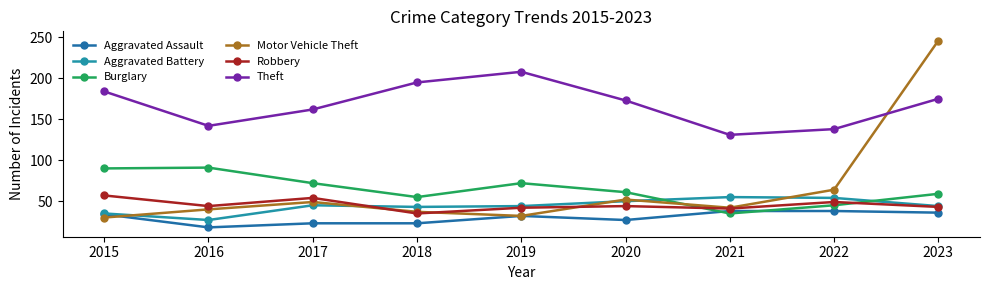

True or false: Aggravated Battery has a value of 22 at 2019.

False